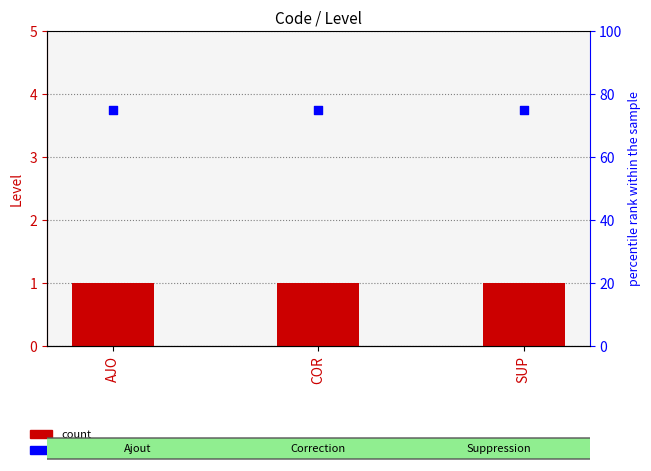

Is the value of percentile rank within the sample at SUP greater than the value of Level at AJO?

Yes